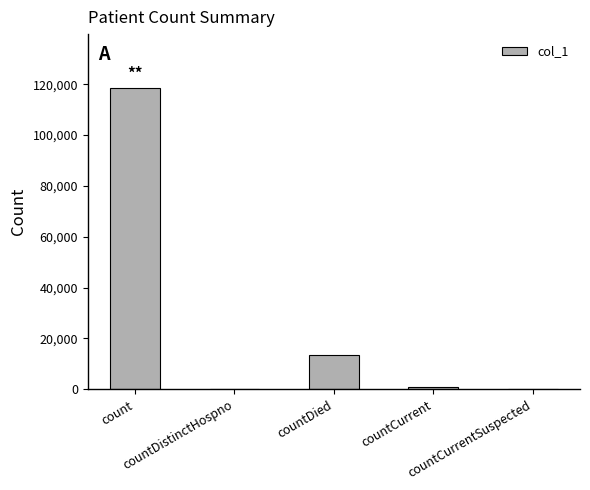

Are the bars grouped side by side (vs. stacked)?

No